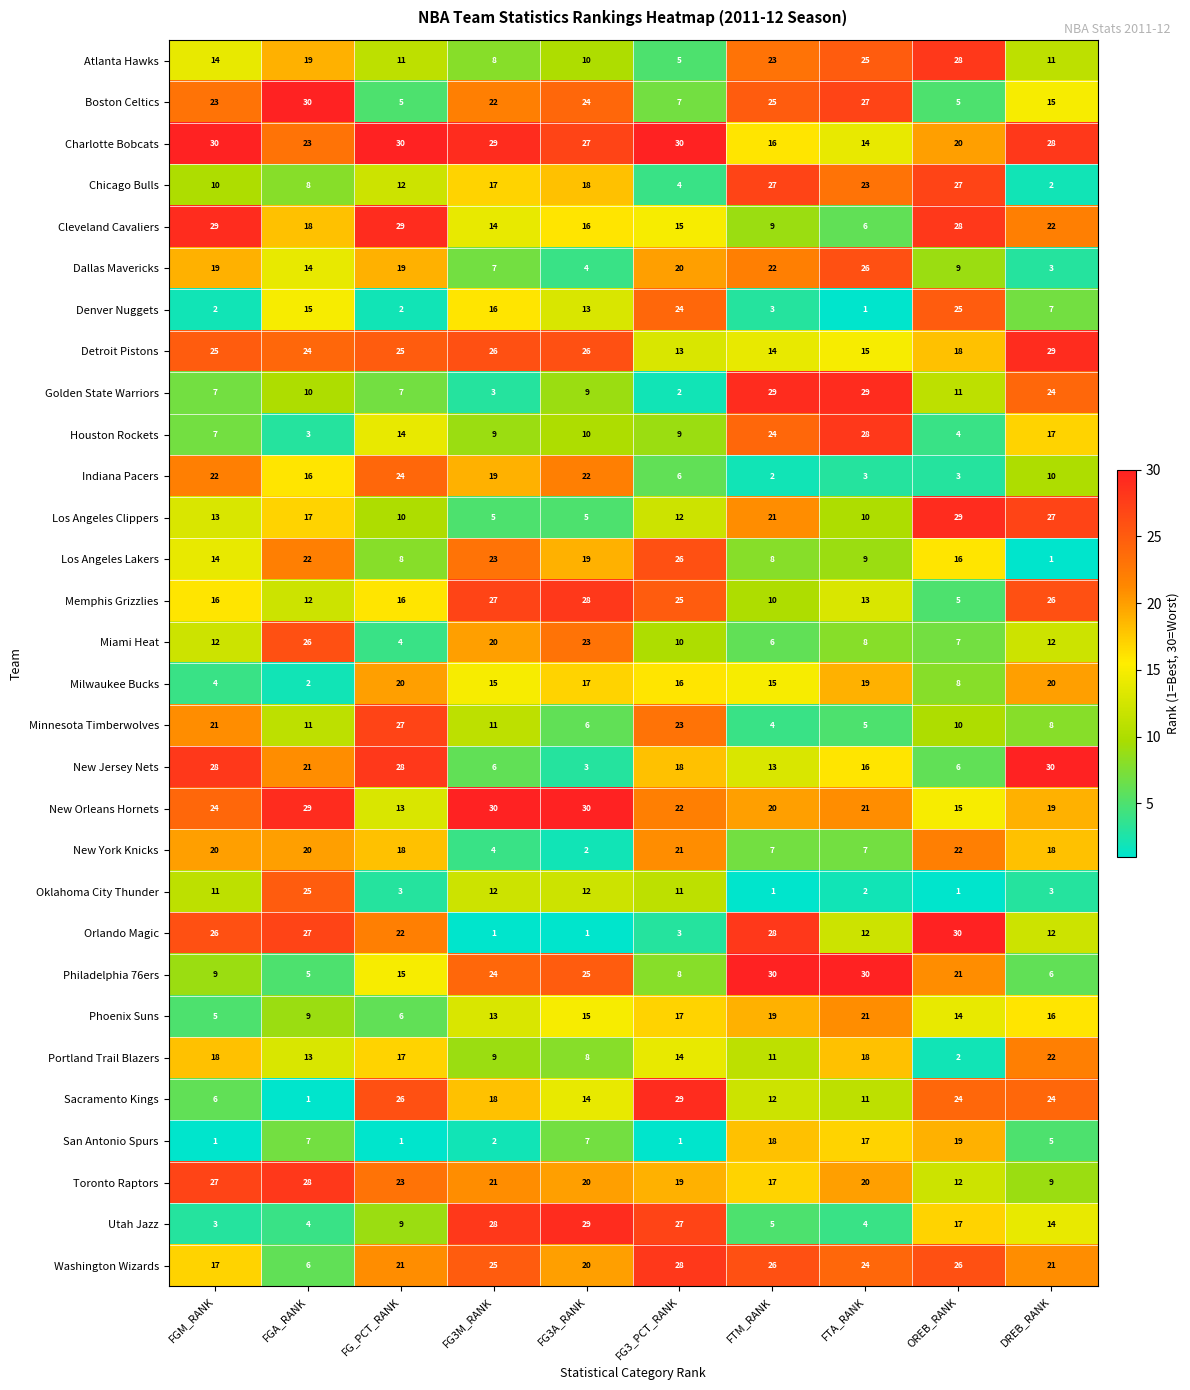

What is the sum of the Detroit Pistons values at FGA_RANK and OREB_RANK?

42